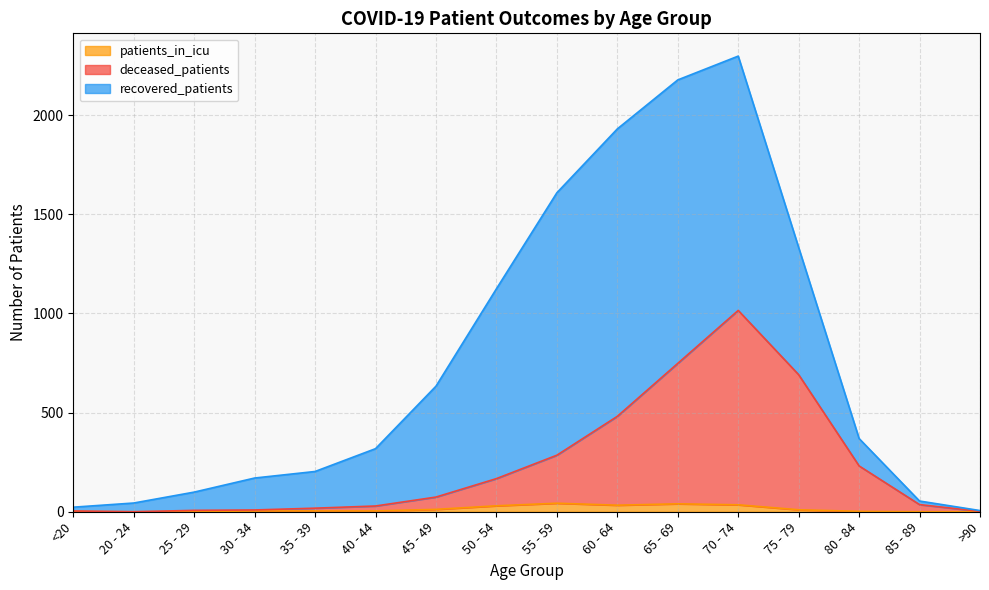

The value of patients_in_icu at 50 - 54 is 30. True or false?

True